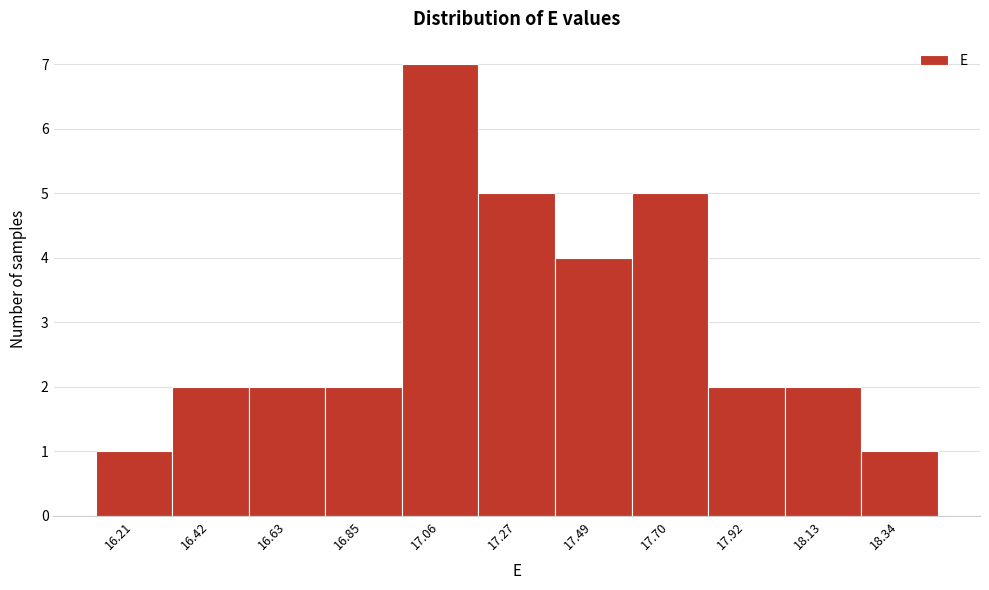

Reading left to right, transcribe this chart: for each bar, give the range it covers on the x-axis and its height. Neither the bar edges nor the heights are printed on the chart, so give them approximately, as read against the axes.

16.10 to 16.30: 1
16.30 to 16.55: 2
16.55 to 16.75: 2
16.75 to 16.95: 2
16.95 to 17.15: 7
17.15 to 17.40: 5
17.40 to 17.60: 4
17.60 to 17.80: 5
17.80 to 18.00: 2
18.00 to 18.25: 2
18.25 to 18.45: 1